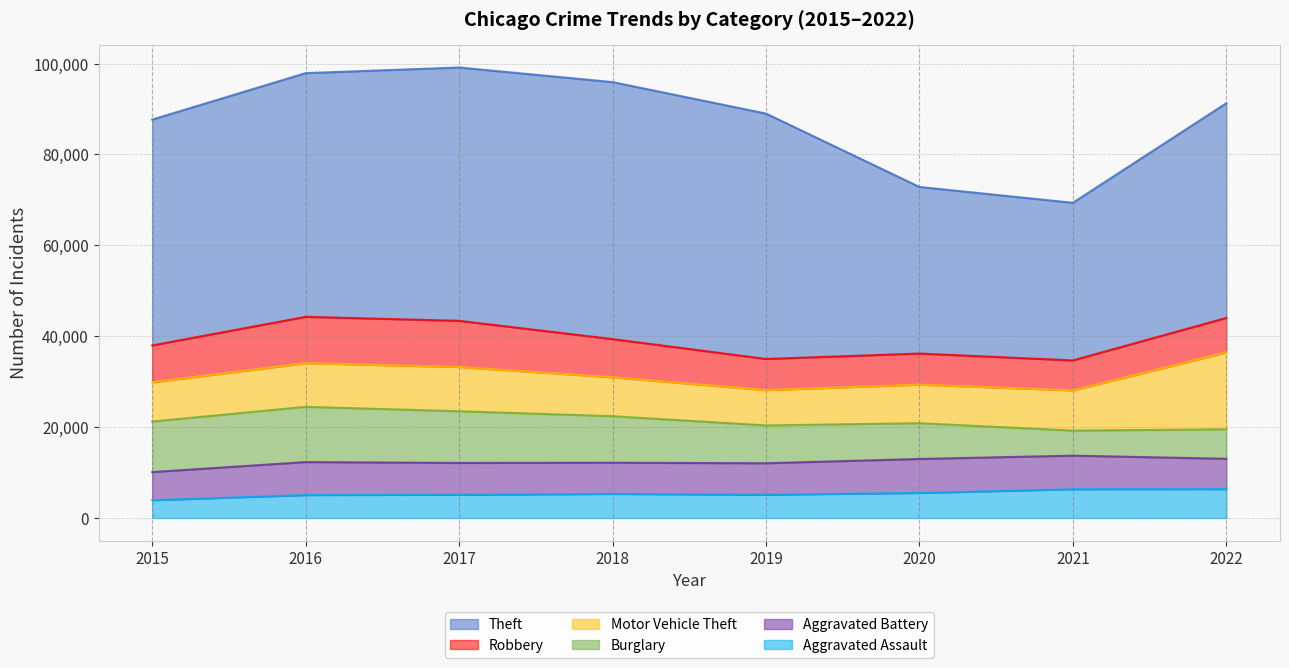

Reading left to right, extract all data points from this chart.

Aggravated Assault: 2015=3927	2016=5065	2017=5133	2018=5310	2019=5135	2020=5528	2021=6346	2022=6376
Aggravated Battery: 2015=6185	2016=7249	2017=6989	2018=6863	2019=6920	2020=7470	2021=7382	2022=6662
Burglary: 2015=11123	2016=12156	2017=11378	2018=10240	2019=8324	2020=7875	2021=5516	2022=6484
Motor Vehicle Theft: 2015=8639	2016=9618	2017=9741	2018=8568	2019=7785	2020=8480	2021=8858	2022=16940
Robbery: 2015=8108	2016=10190	2017=10161	2018=8393	2019=6845	2020=6847	2021=6585	2022=7572
Theft: 2015=49700	2016=53623	2017=55736	2018=56550	2019=53993	2020=36654	2021=34680	2022=47238